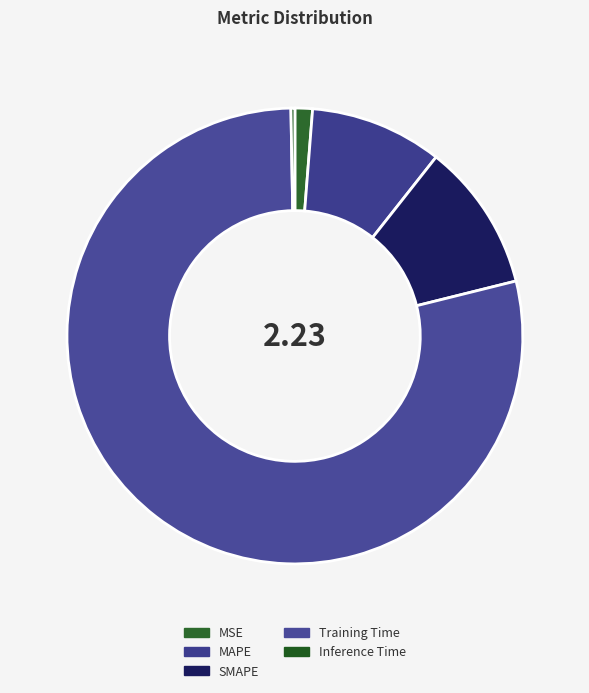

Which category has the biggest portion of the pie?

Training Time